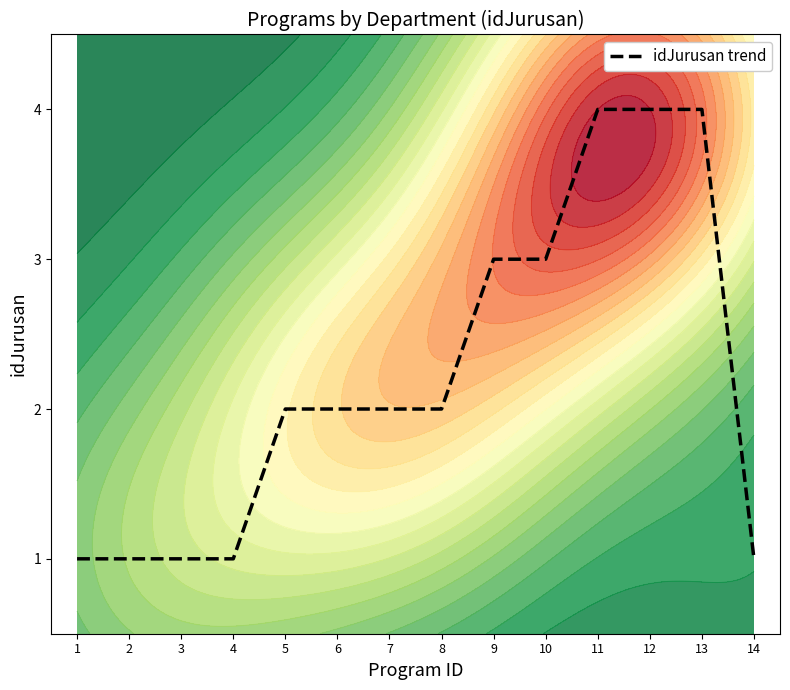

Which label corresponds to the largest value in the chart?

11